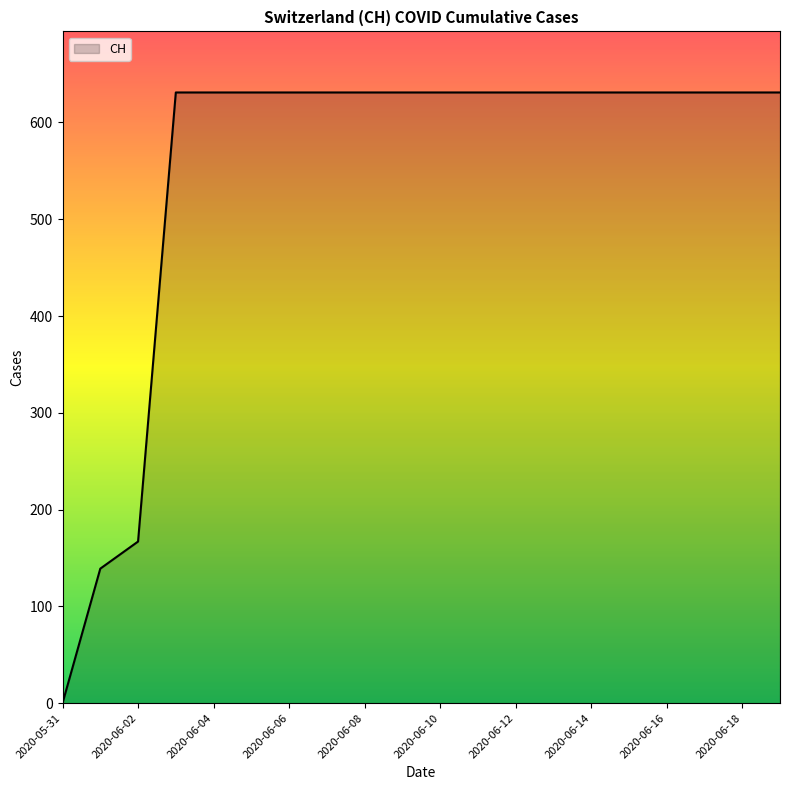

What is the difference between the maximum and minimum values?

631